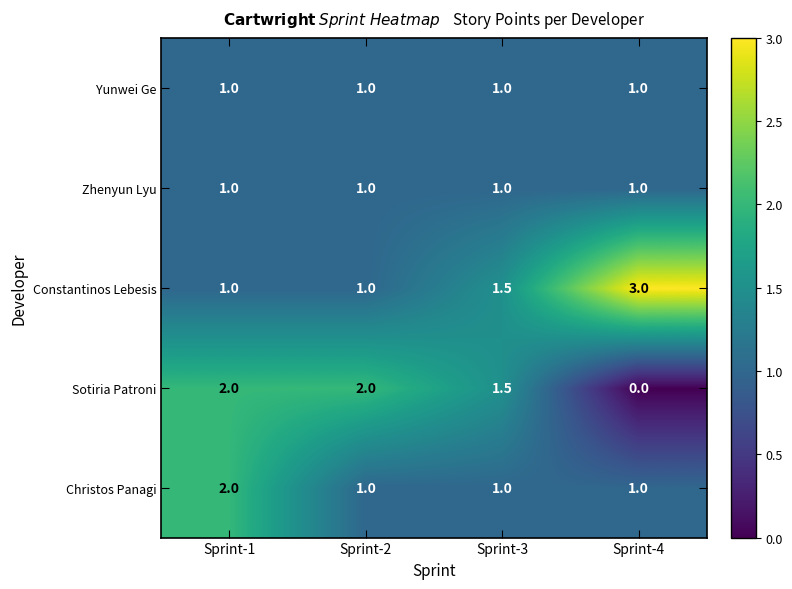

What is the maximum value for Yunwei Ge?

1.0